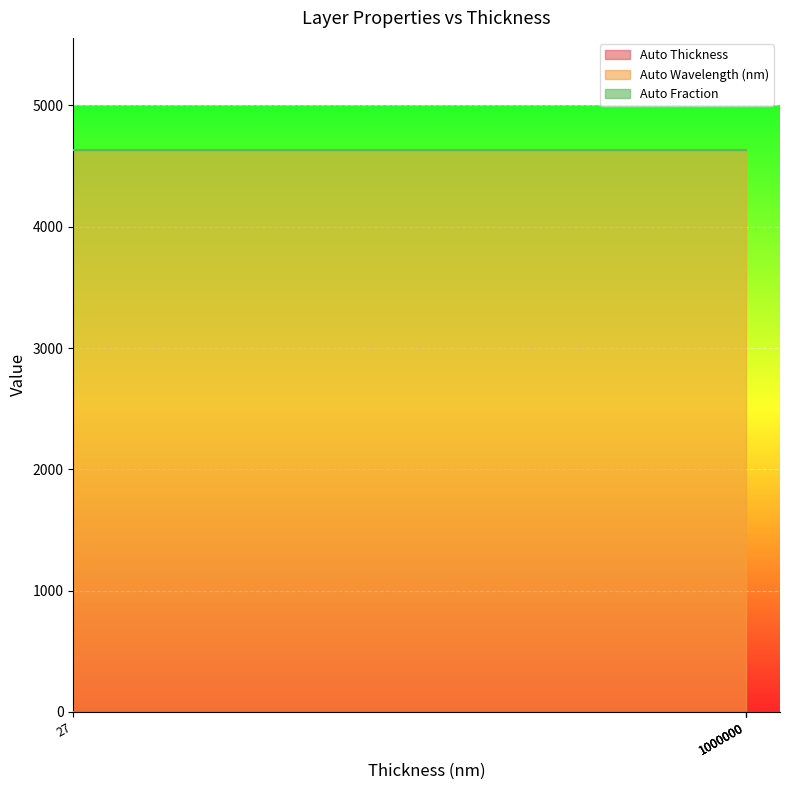

Is it true that Auto Wavelength (nm) equals 6782.8 at 27?

False